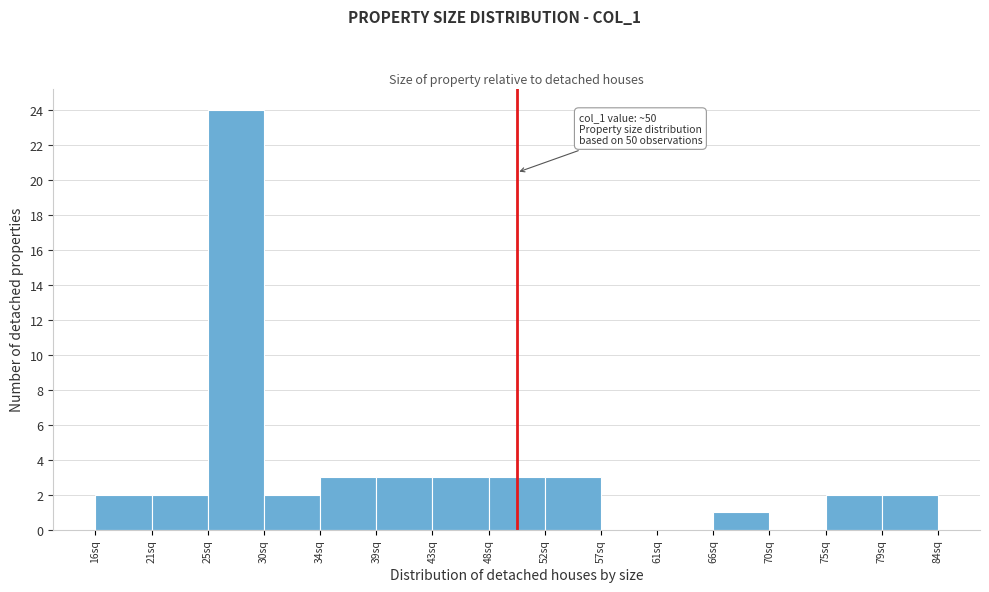

Over which range of the x-axis is the bar tallest?

25.0 to 29.5